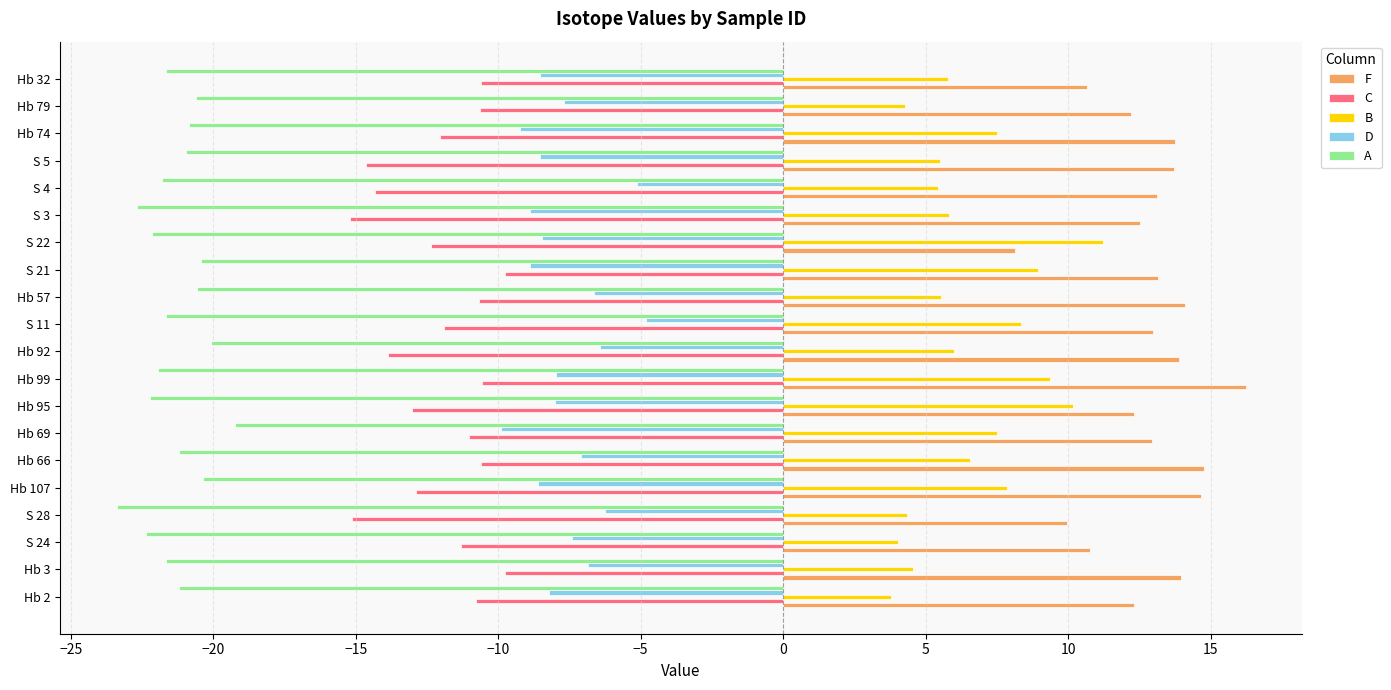

At which category is the sum across all series the highest?

Hb 99